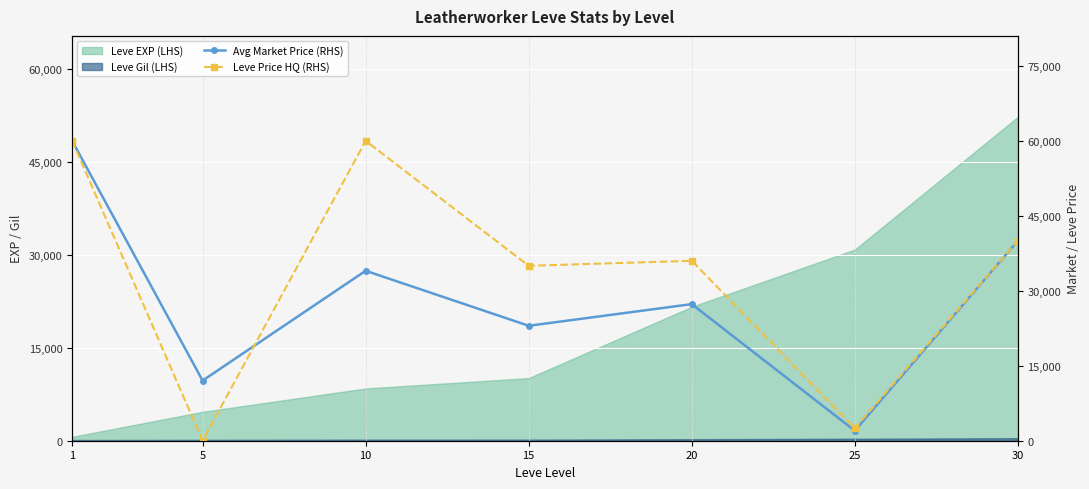

True or false: Leve Price HQ (RHS) has more than 1 points higher than both neighbors.

True